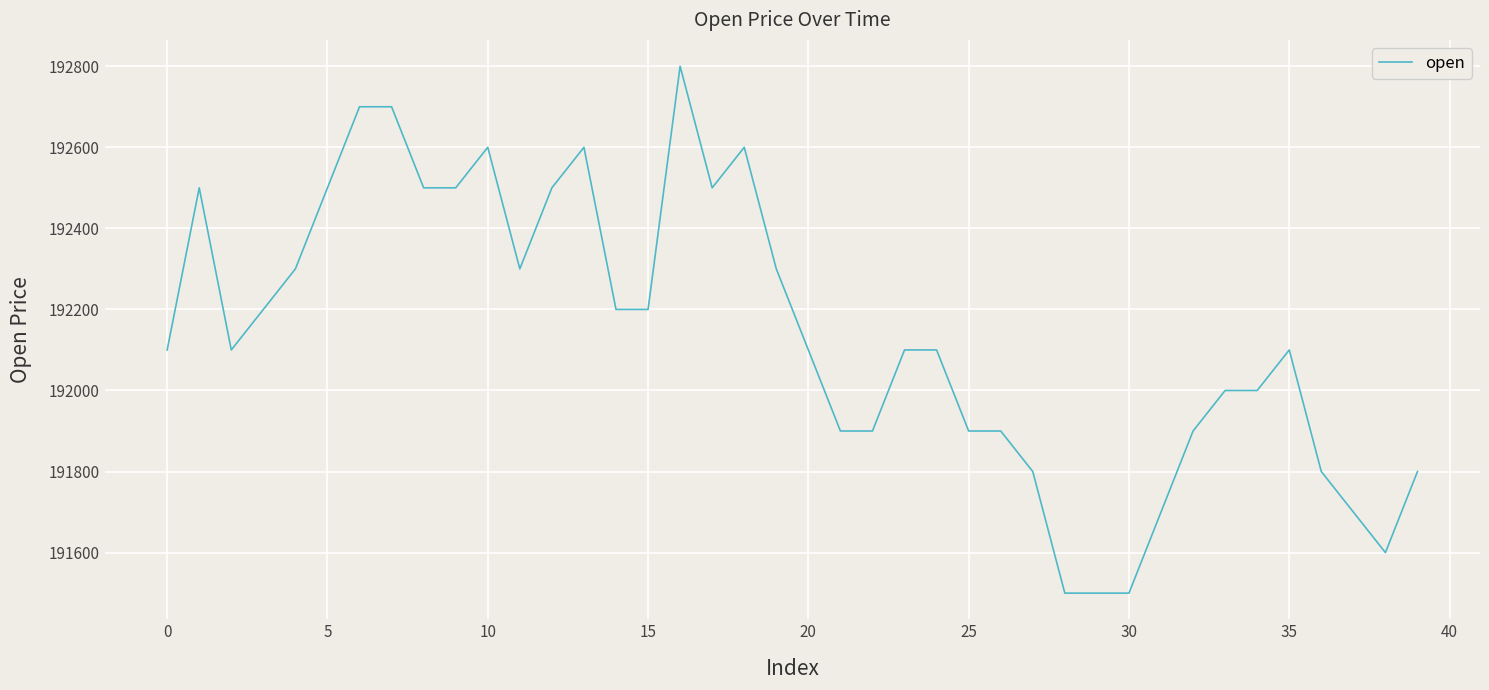

What is the minimum value shown in the chart?

191500